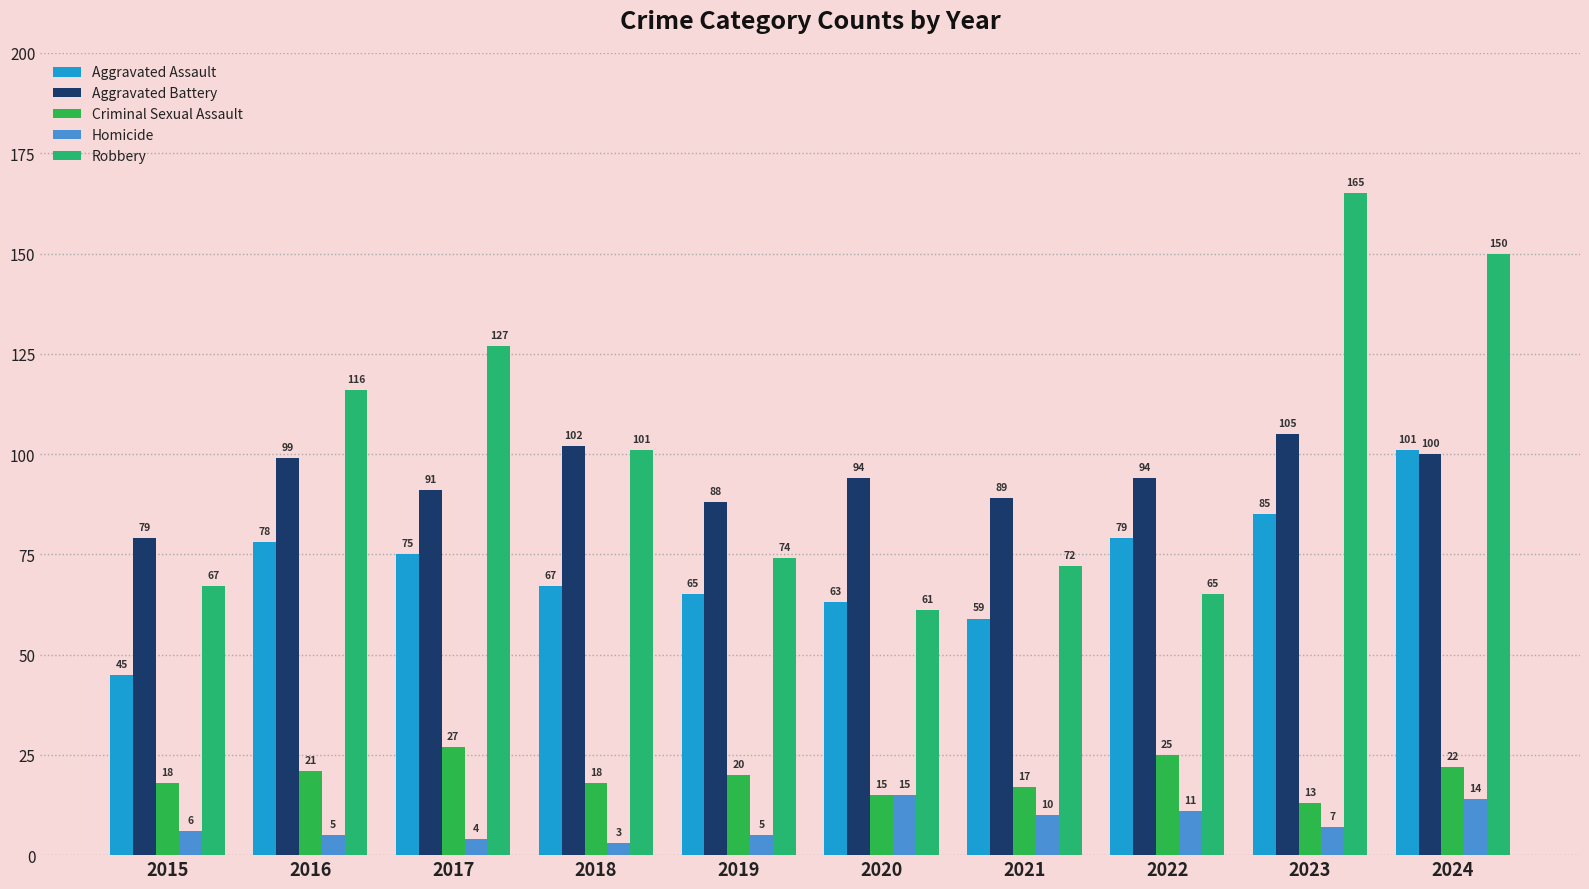

How many bars are there in each group?

5